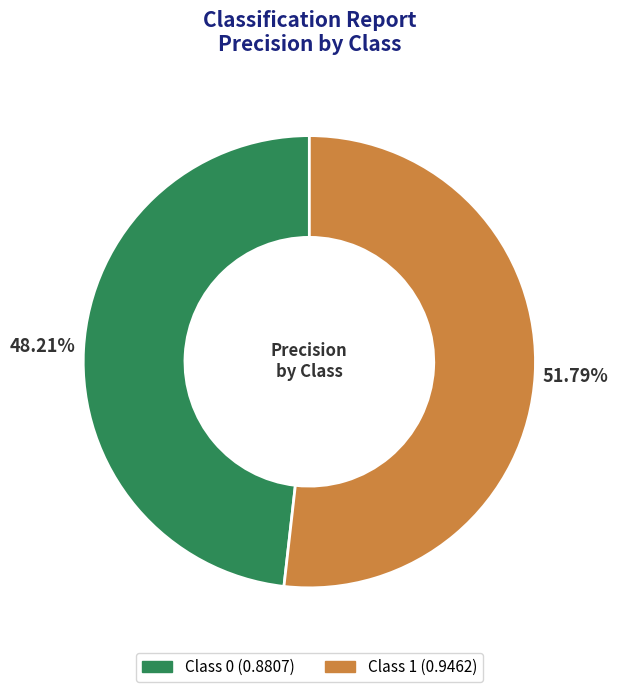

Does any single category account for the majority?

Yes